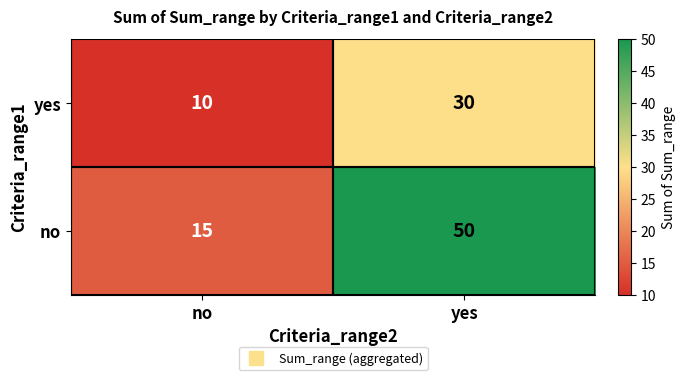

Which series changed the most between no and yes?

no